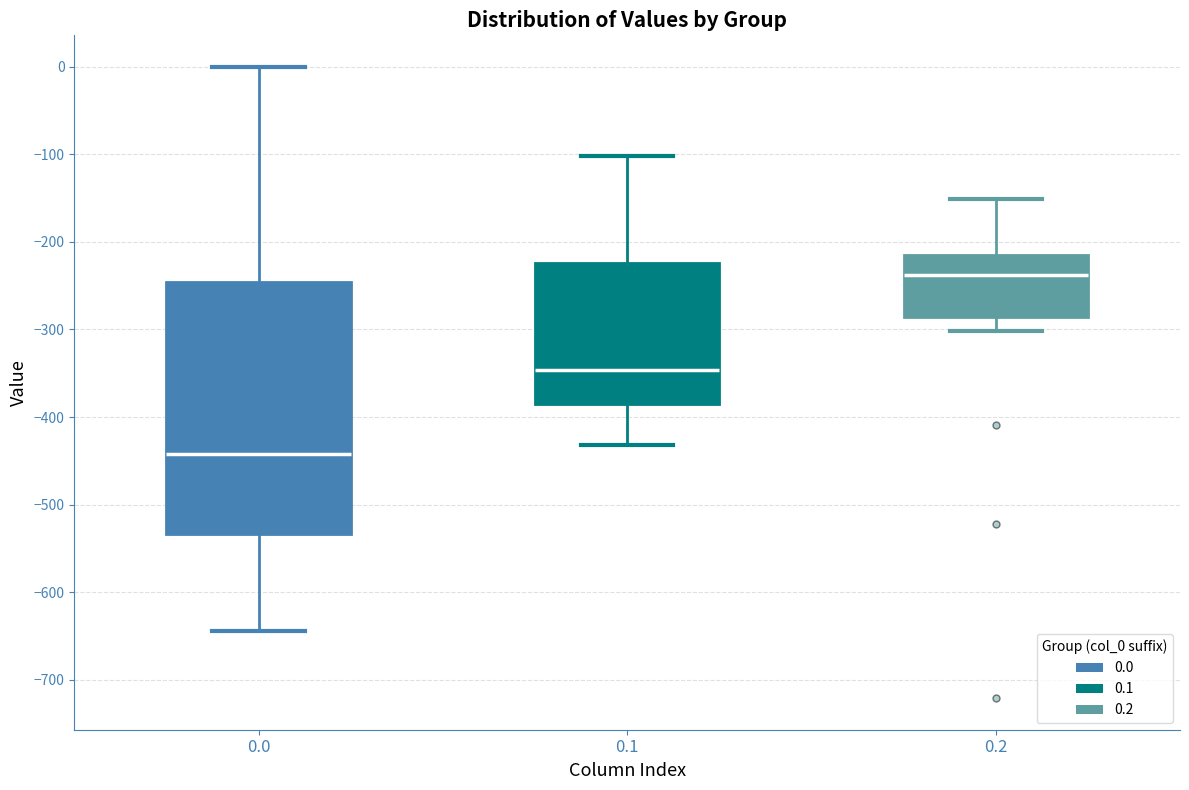

Which box's median line is the lowest?

0.0